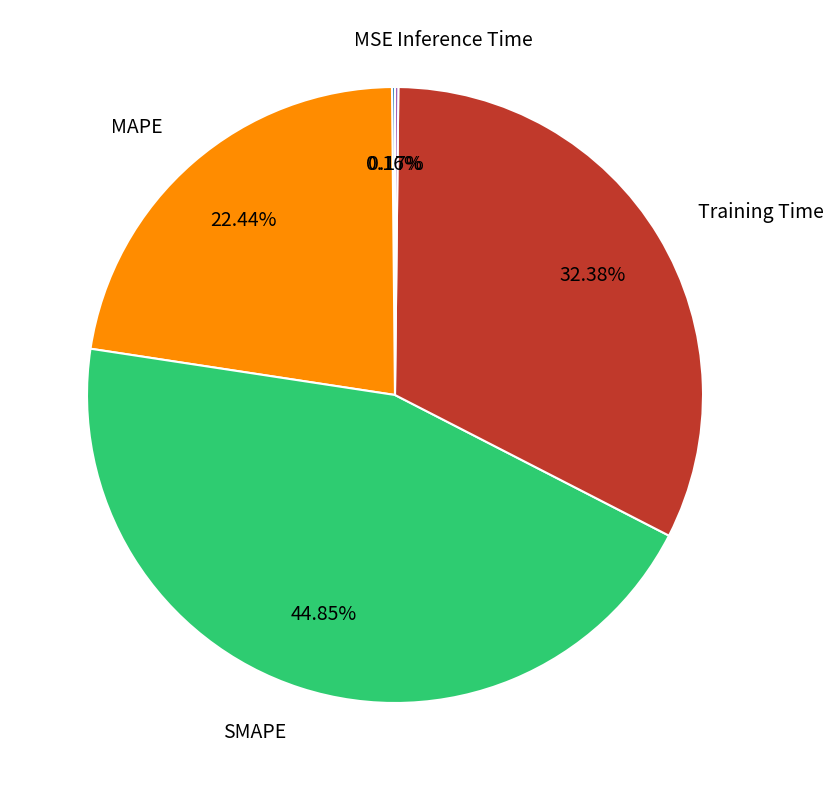

Do MAPE and Training Time together represent more than half of the pie?

Yes